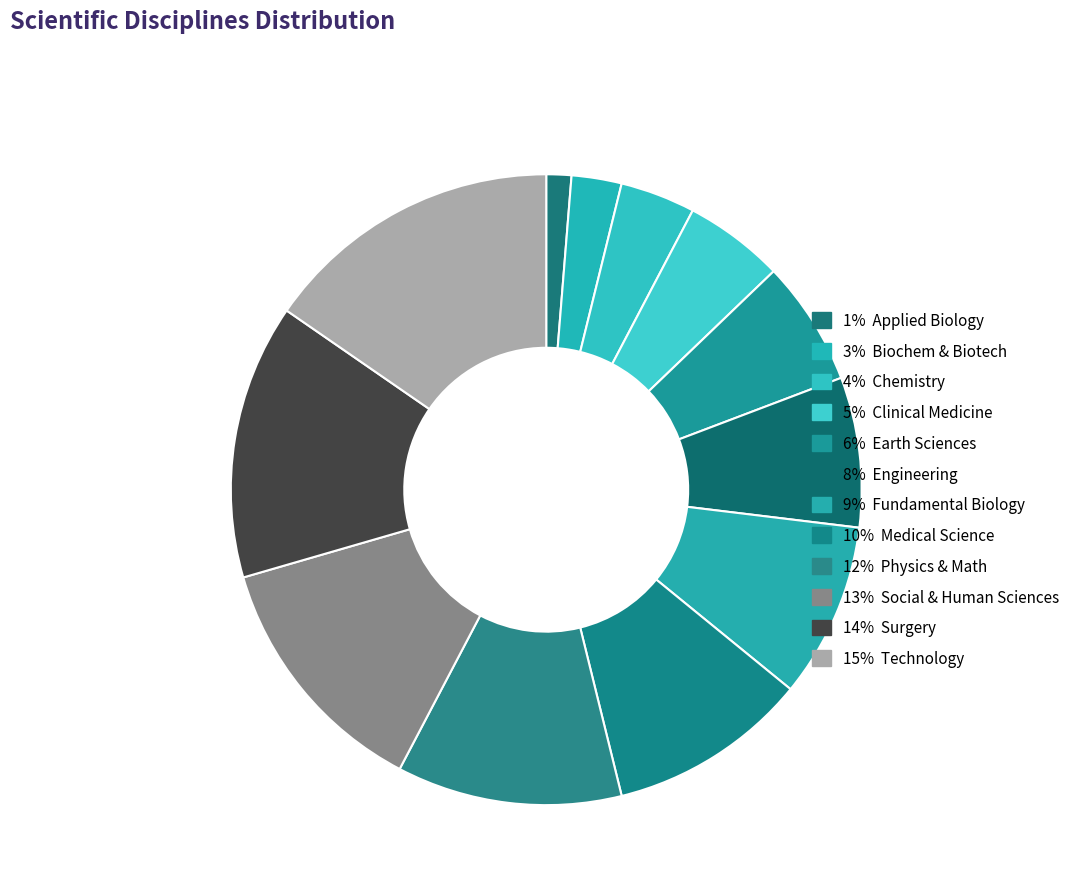

Count the number of slices in the pie.

12